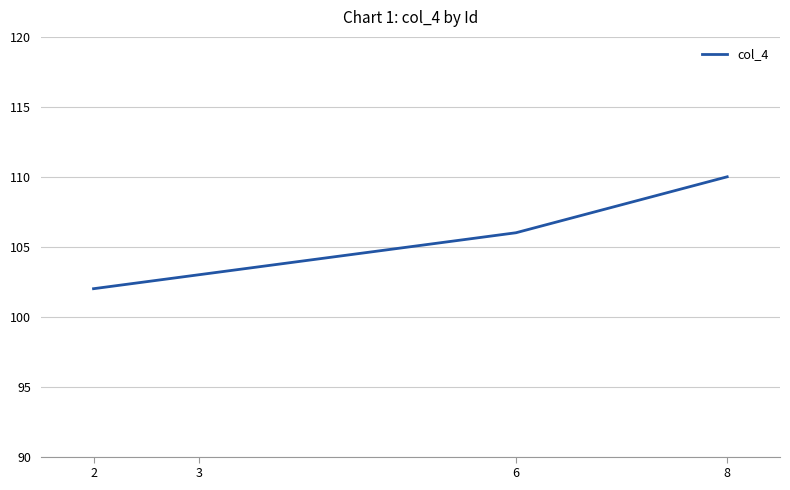

The value at 3 is 45. True or false?

False